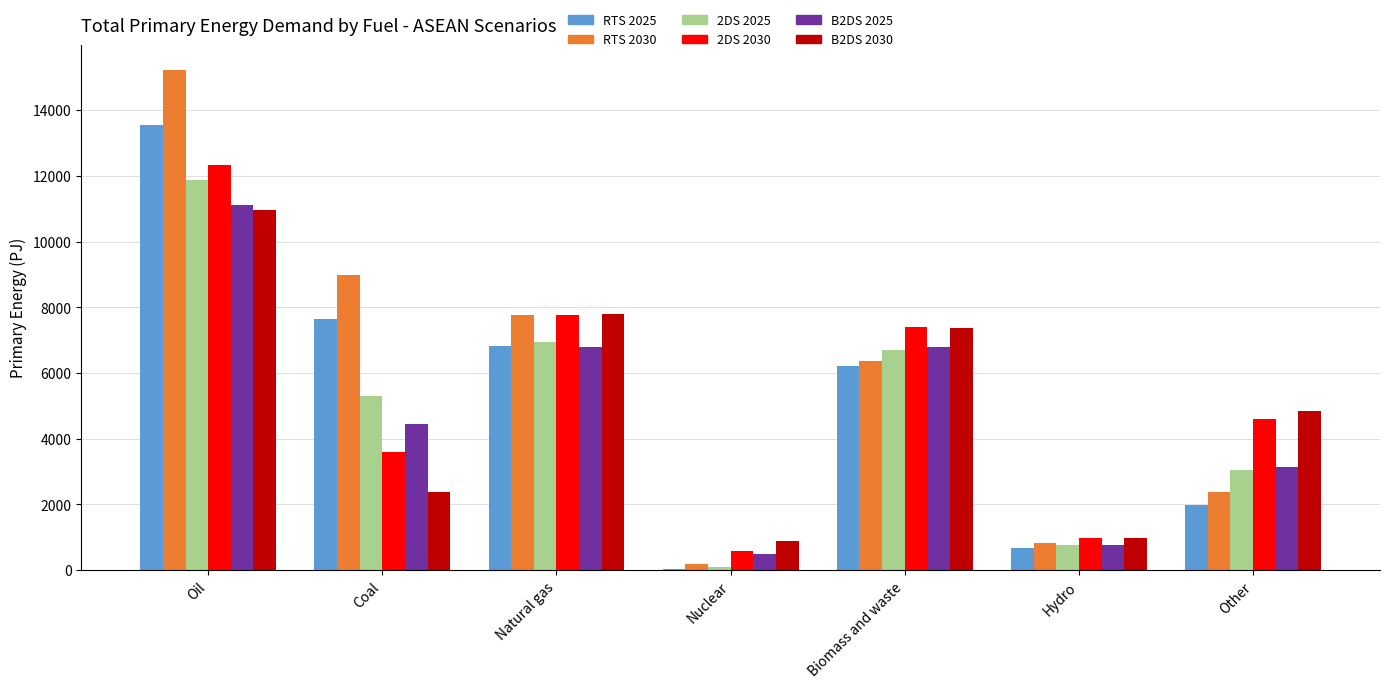

Which category has the highest value in the B2DS 2030 series?

Oil